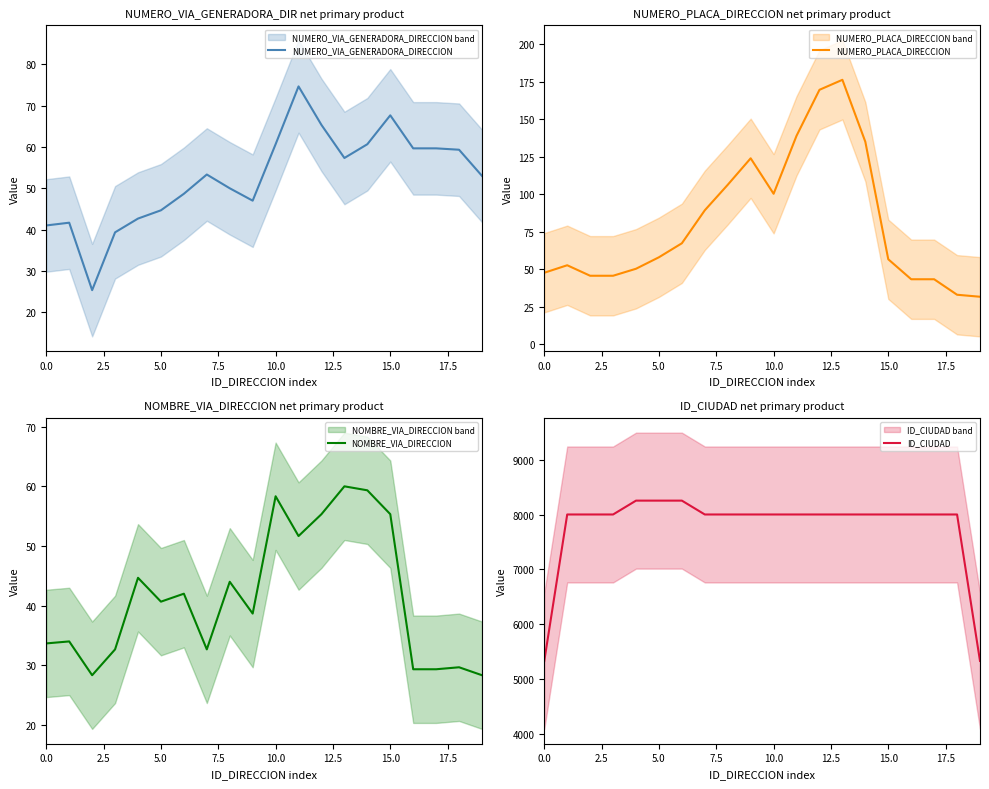

What is the minimum value for NUMERO_VIA_GENERADORA_DIRECCION?

25.3